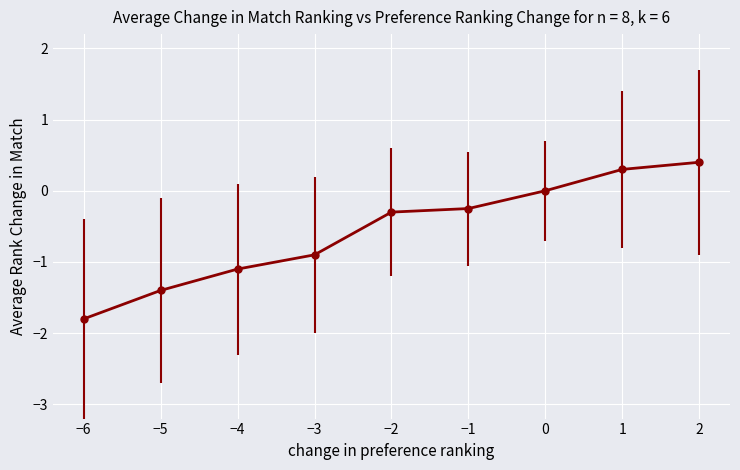

Reading left to right, transcribe all the data shown in this chart.

−6=-1.8	−5=-1.4	−4=-1.1	−3=-0.9	−2=-0.3	−1=-0.2	0=0.0	1=0.3	2=0.4